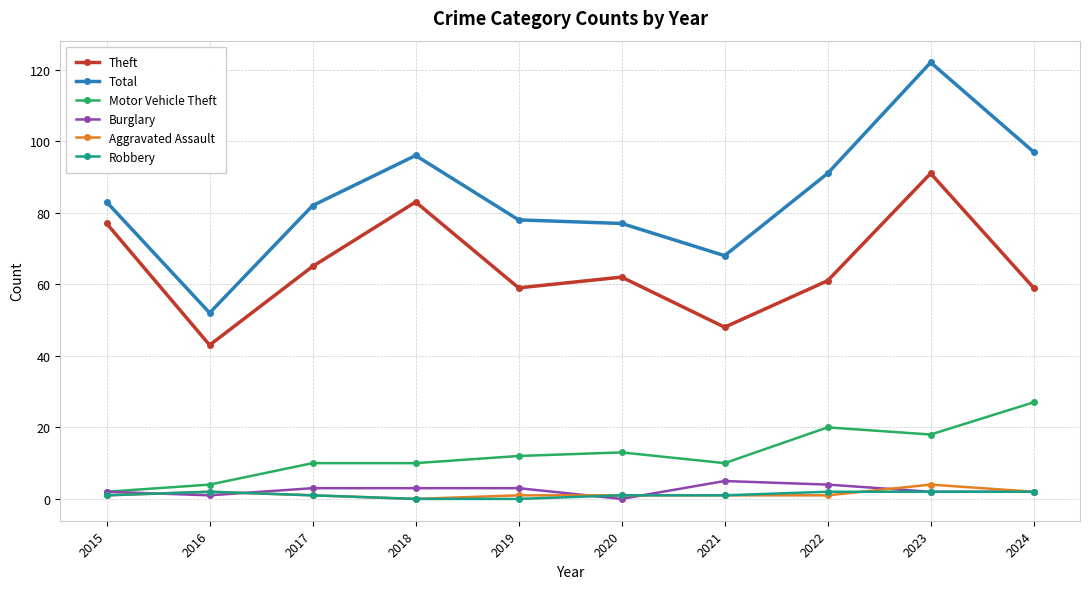

Is it true that Robbery equals 1 at 2015?

True